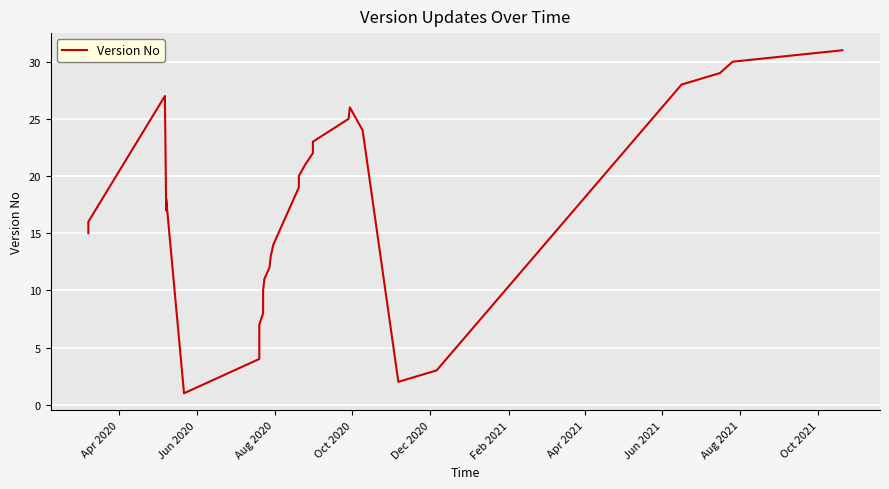

How many categories are shown in the chart?

31